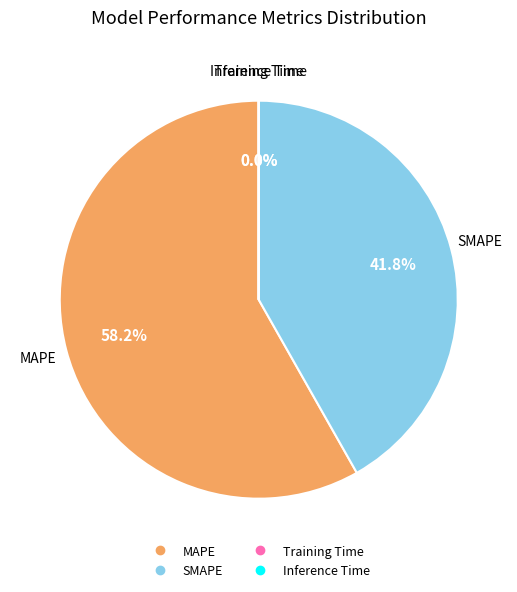

Is there any slice that represents more than half of the pie?

Yes